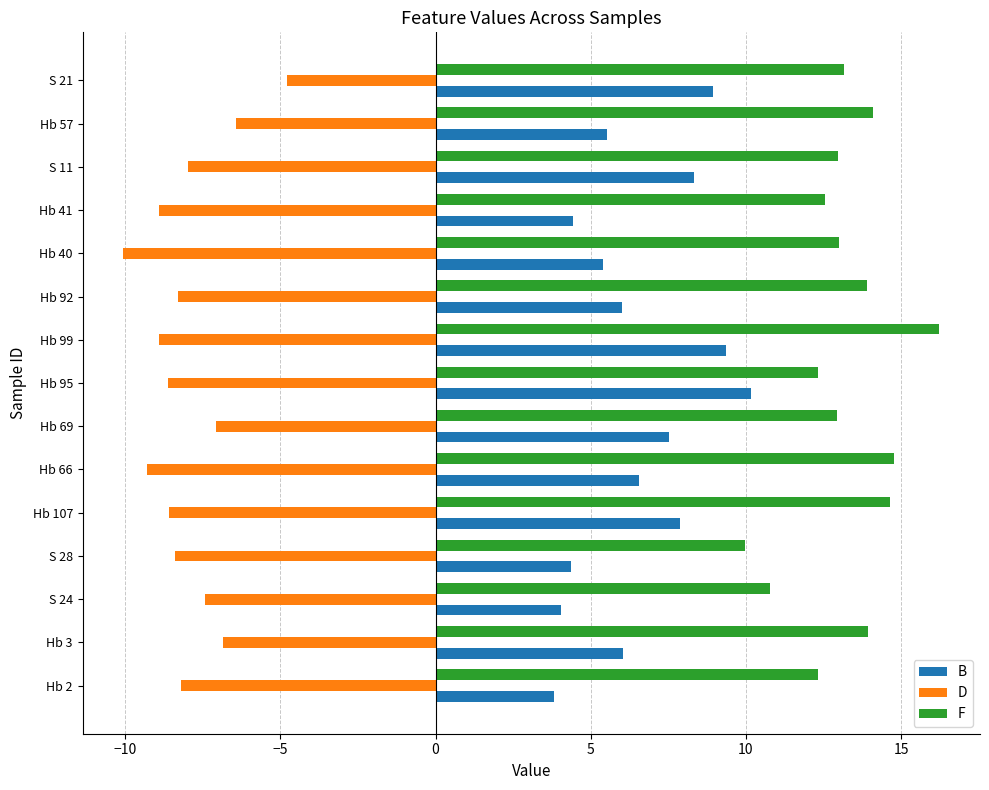

What is the difference between the second highest and second lowest values in the F series?

4.0